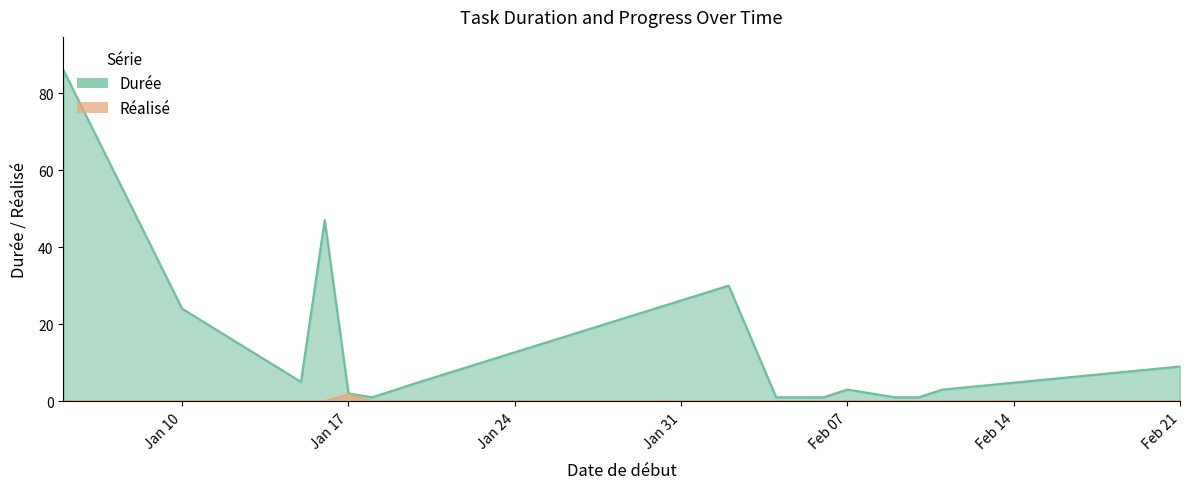

True or false: Réalisé and Durée cross at least once.

False